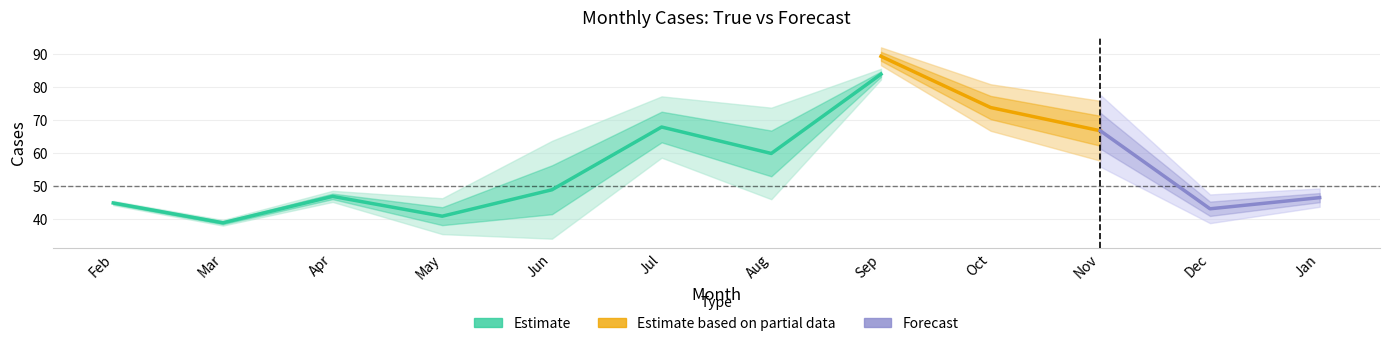

True or false: true_cases and forecast_cases cross at least once.

True